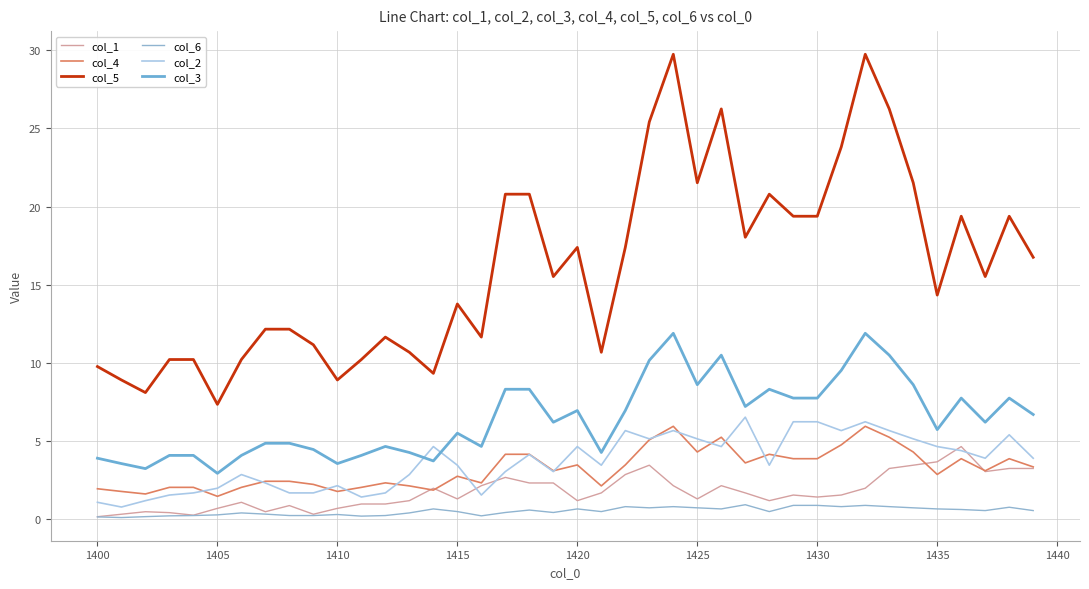

How many interior local valleys does the col_6 series have?

10